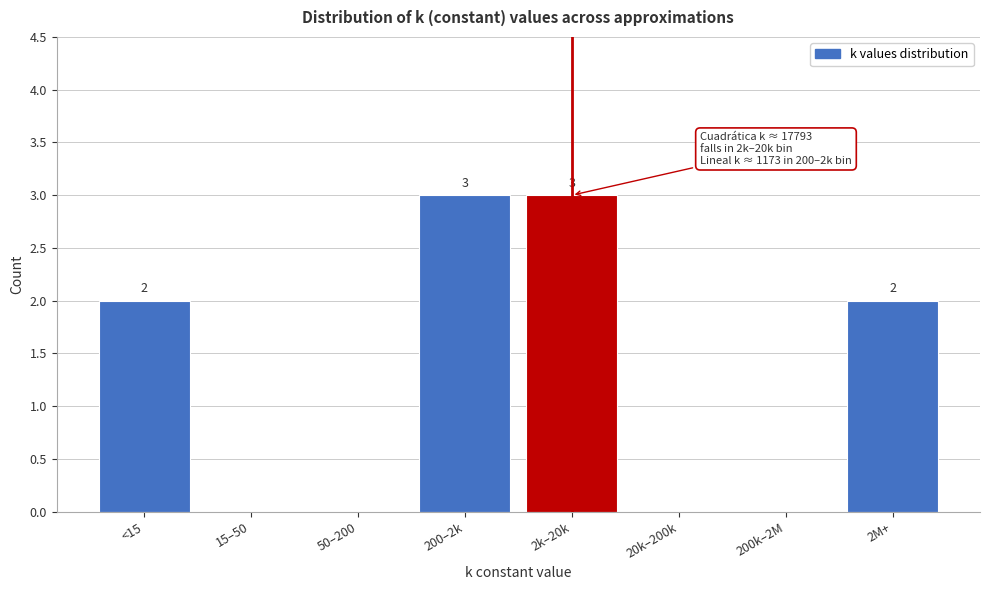

Reading left to right, extract all data points from this chart.

<15=2	15–50=0	50–200=0	200–2k=3	2k–20k=3	20k–200k=0	200k–2M=0	2M+=2